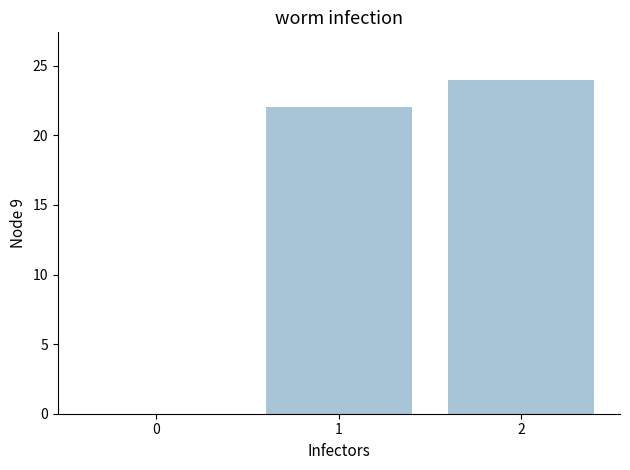

What value does the data have at 2?

24